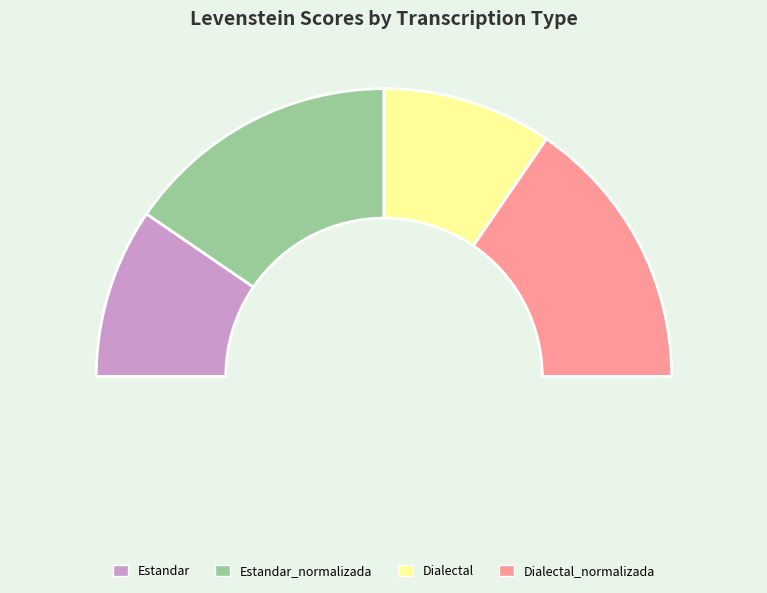

Approximately how many times larger is the value at Estandar_normalizada compared to Dialectal_normalizada?

1.0